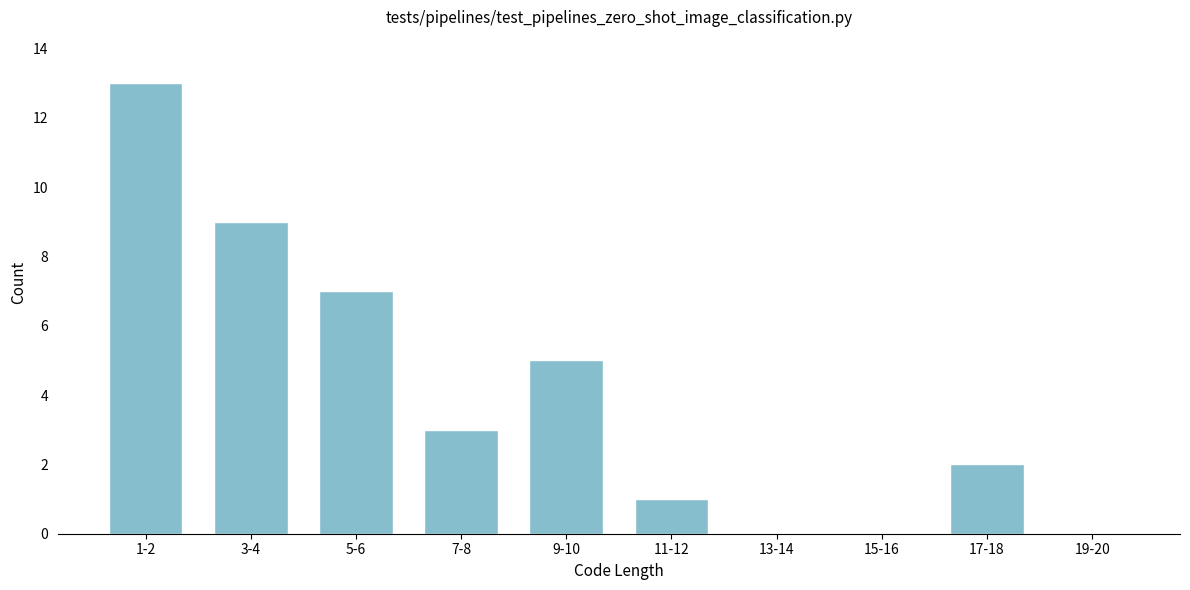

Reading left to right, extract all data points from this chart.

1-2=13	3-4=9	5-6=7	7-8=3	9-10=5	11-12=1	13-14=0	15-16=0	17-18=2	19-20=0